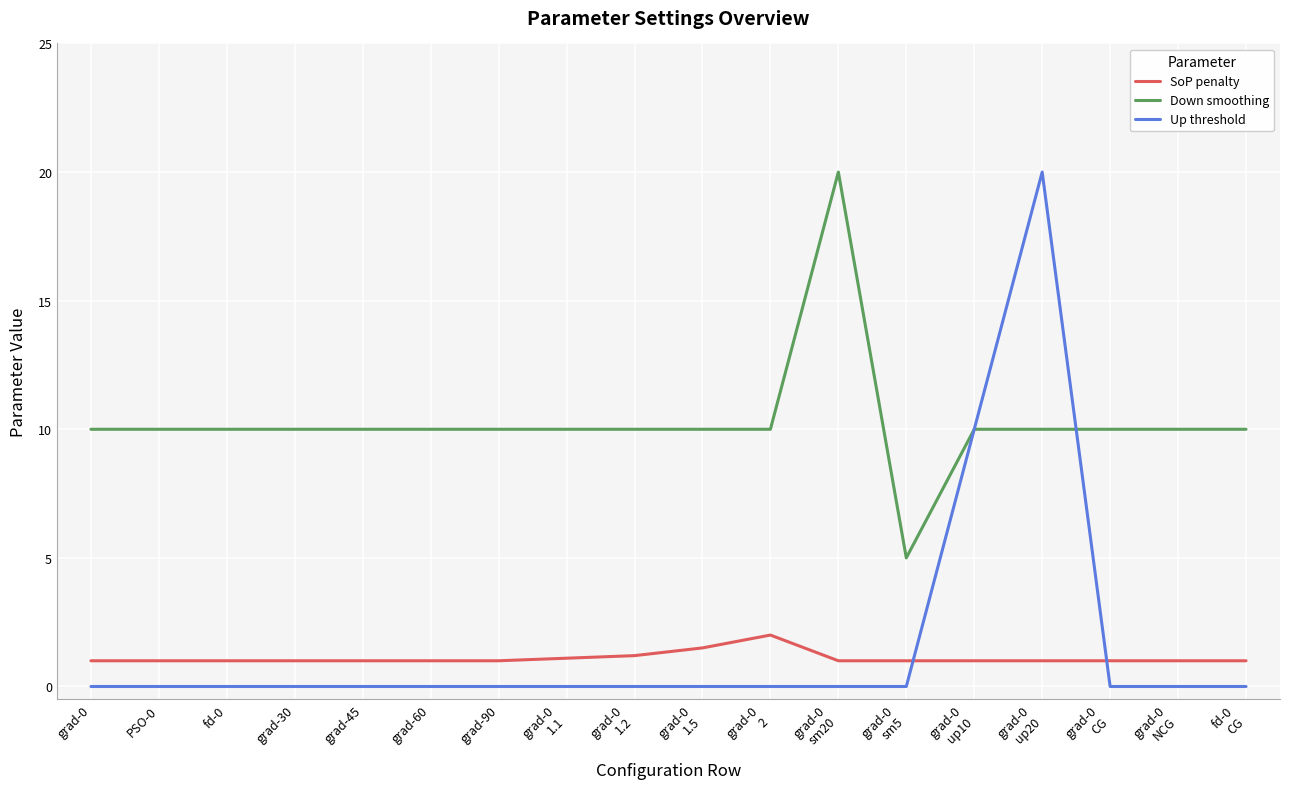

Is it true that SoP penalty equals 1.0 at grad-45?

True